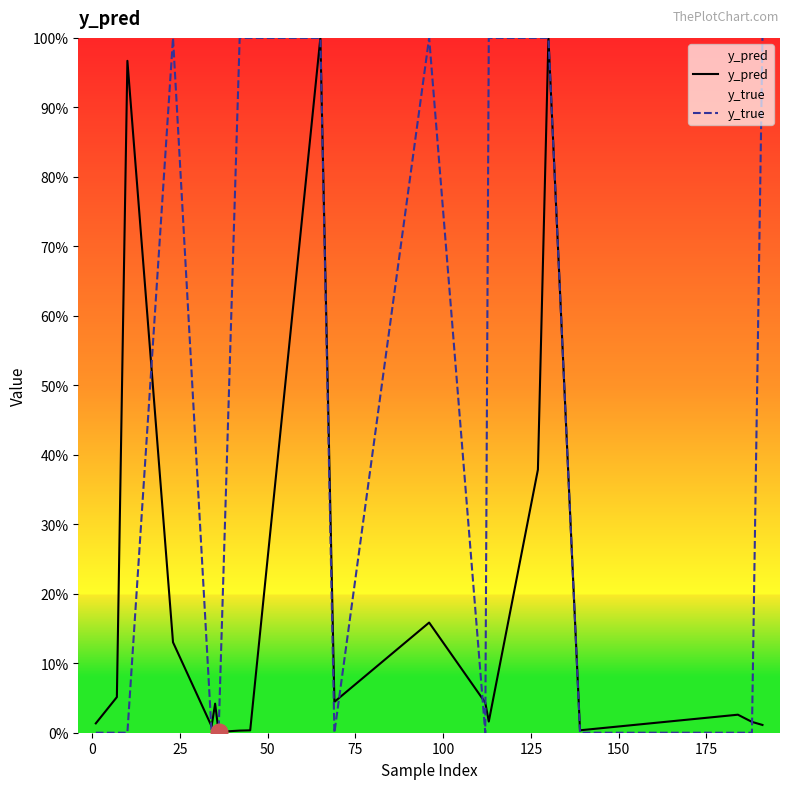

What is the difference between the second highest and second lowest values in the y_pred series?

1.0